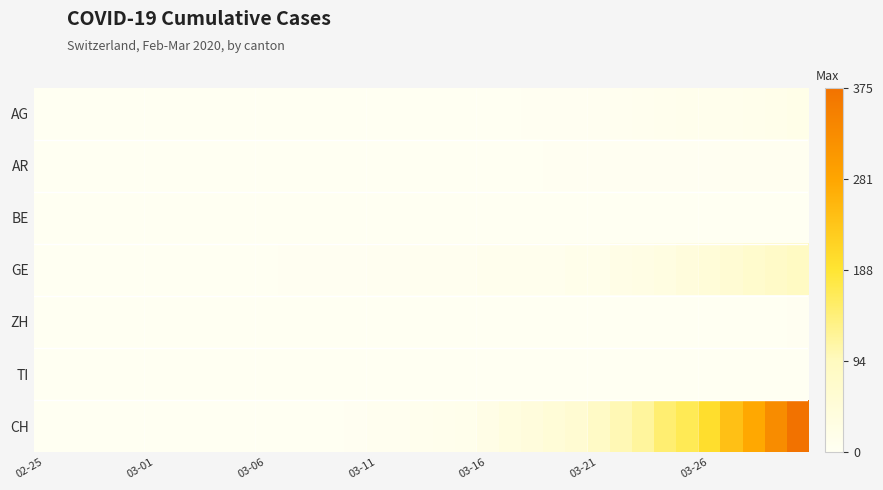

Reading left to right, transcribe all the data shown in this chart.

AG: 0	0	0	0	0	0	0	0	0	0	0	0	0	0	0	0	0	0	0	1	1	1	2	2	2	3	5	8	9	11	11	11	14	15	18
AR: 0	0	0	0	0	0	0	0	0	0	0	0	0	0	0	0	0	0	0	0	0	1	1	2	2	2	2	2	2	2	2	3	3	3	3
BE: 0	0	0	0	0	0	0	0	0	0	0	0	0	0	0	0	0	0	0	0	0	0	0	0	0	0	0	0	0	0	0	0	0	0	0
GE: 0	0	0	1	1	1	1	1	1	1	1	2	2	2	2	4	4	5	6	7	9	9	10	10	15	16	23	25	32	40	48	58	68	77	85
ZH: 0	0	0	0	0	0	0	0	0	0	0	0	0	0	0	0	0	0	0	0	0	0	0	0	0	1	1	1	1	1	1	1	1	1	2
TI: 0	0	0	0	0	0	0	0	0	0	0	0	0	0	0	0	0	0	0	0	0	0	0	0	0	0	0	0	0	0	0	0	0	0	0
CH: 0	0	0	0	0	0	0	0	0	0	0	1	1	1	2	5	7	10	11	14	22	33	40	49	60	81	101	116	146	165	199	242	278	328	375